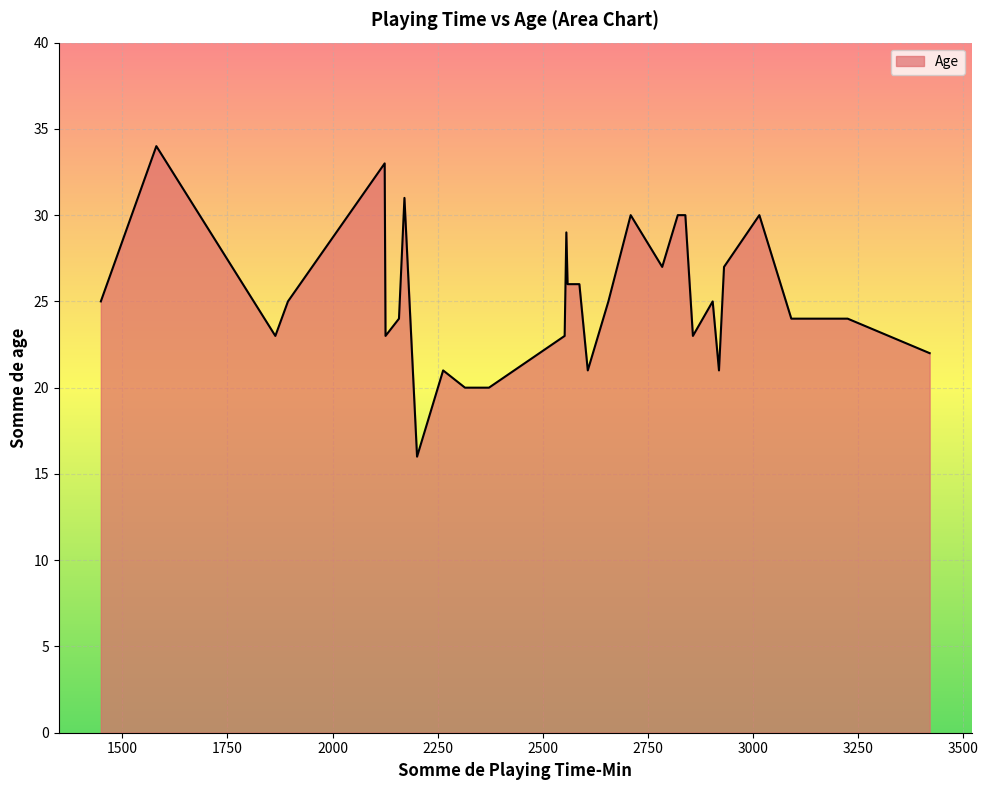

What is the minimum value shown in the chart?

16